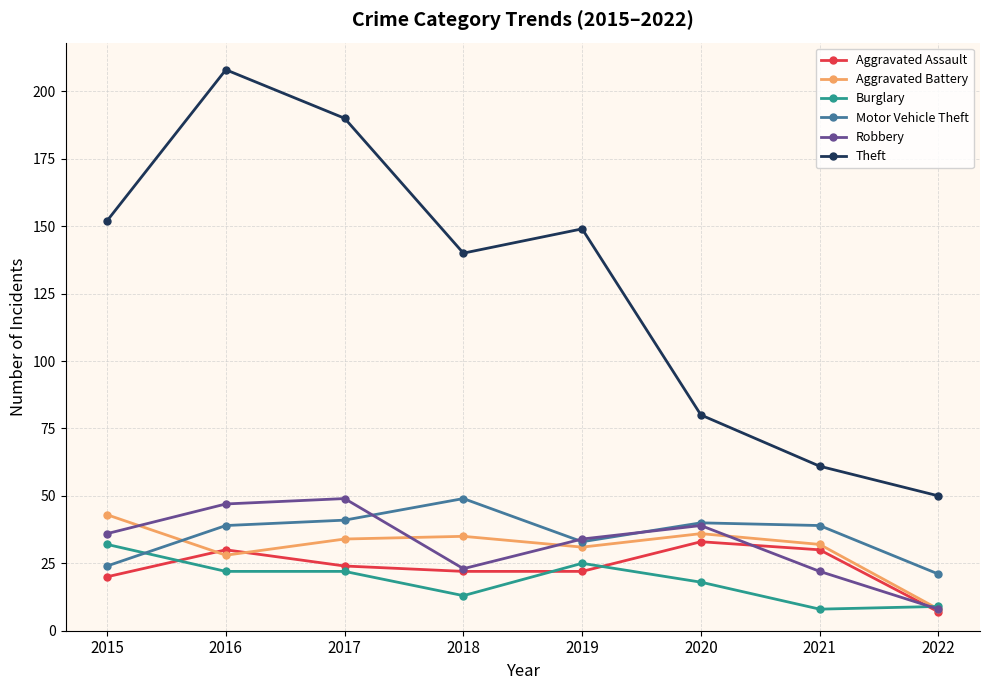

Reading right to left, transcribe all the data shown in this chart.

Aggravated Assault: 7	30	33	22	22	24	30	20
Aggravated Battery: 8	32	36	31	35	34	28	43
Burglary: 9	8	18	25	13	22	22	32
Motor Vehicle Theft: 21	39	40	33	49	41	39	24
Robbery: 8	22	39	34	23	49	47	36
Theft: 50	61	80	149	140	190	208	152